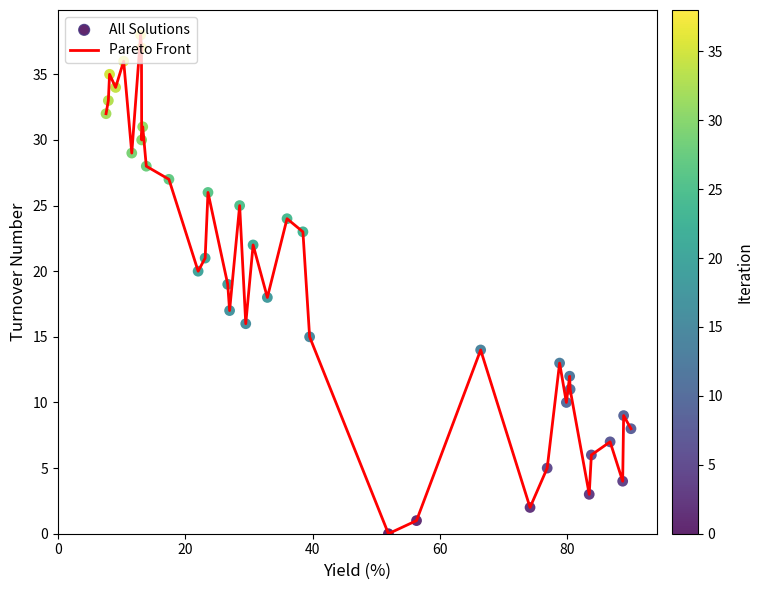

What is the maximum value shown in the chart?

38